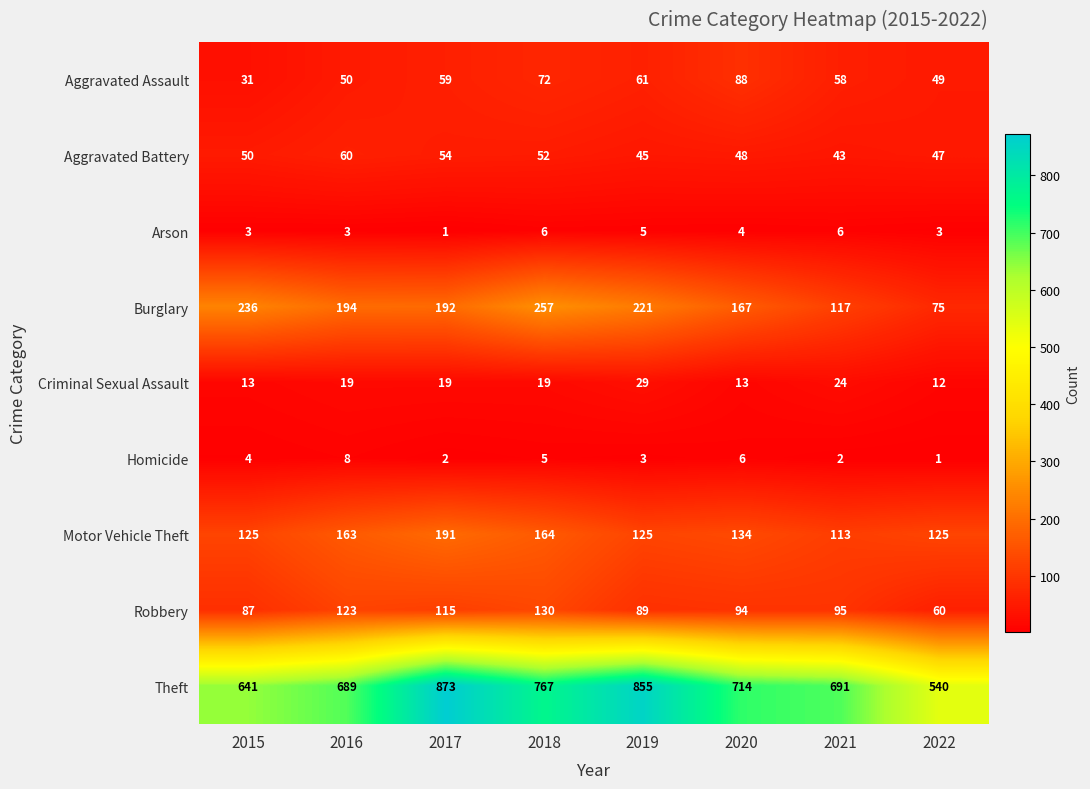

At which label does Homicide reach its minimum?

2022